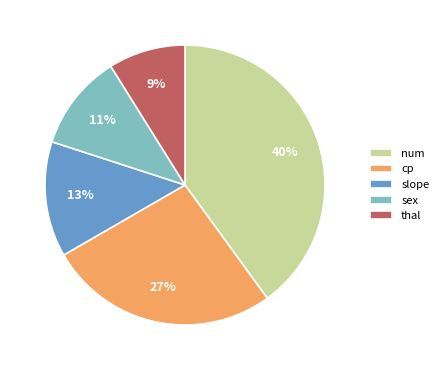

How many slices are in this pie chart?

5